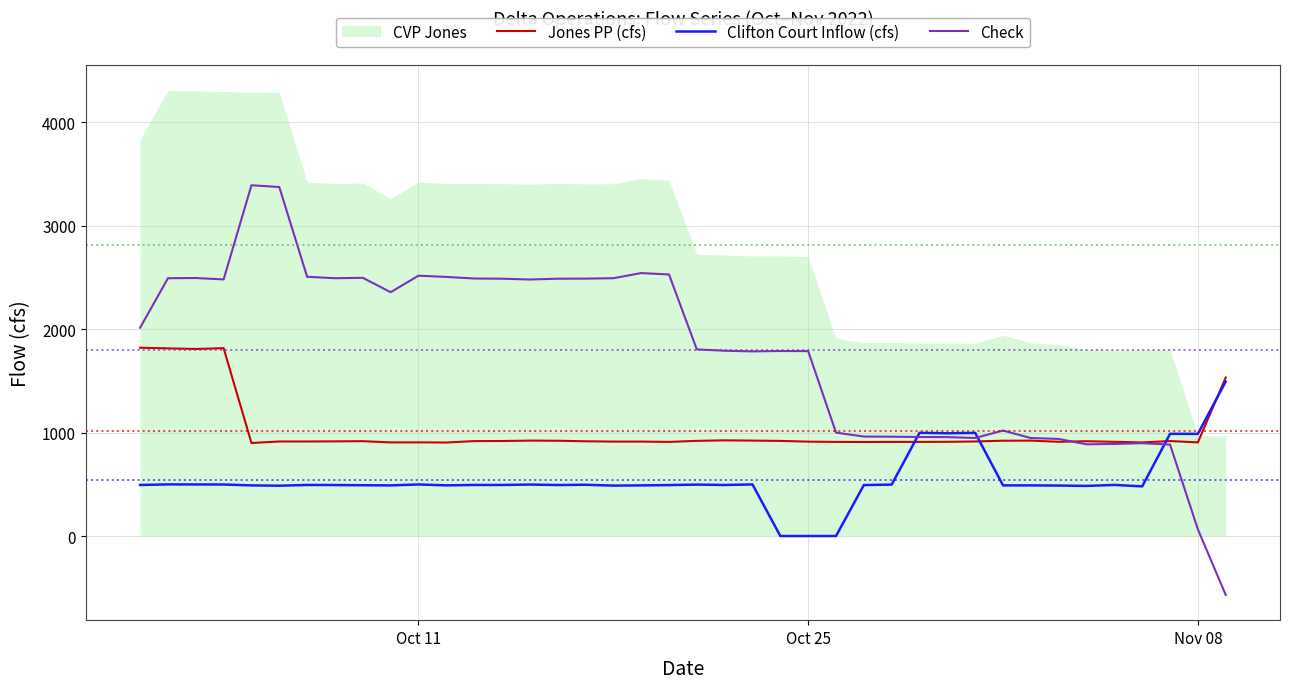

The value of Clifton Court Inflow (cfs) at Nov 08 is 987.6. True or false?

True